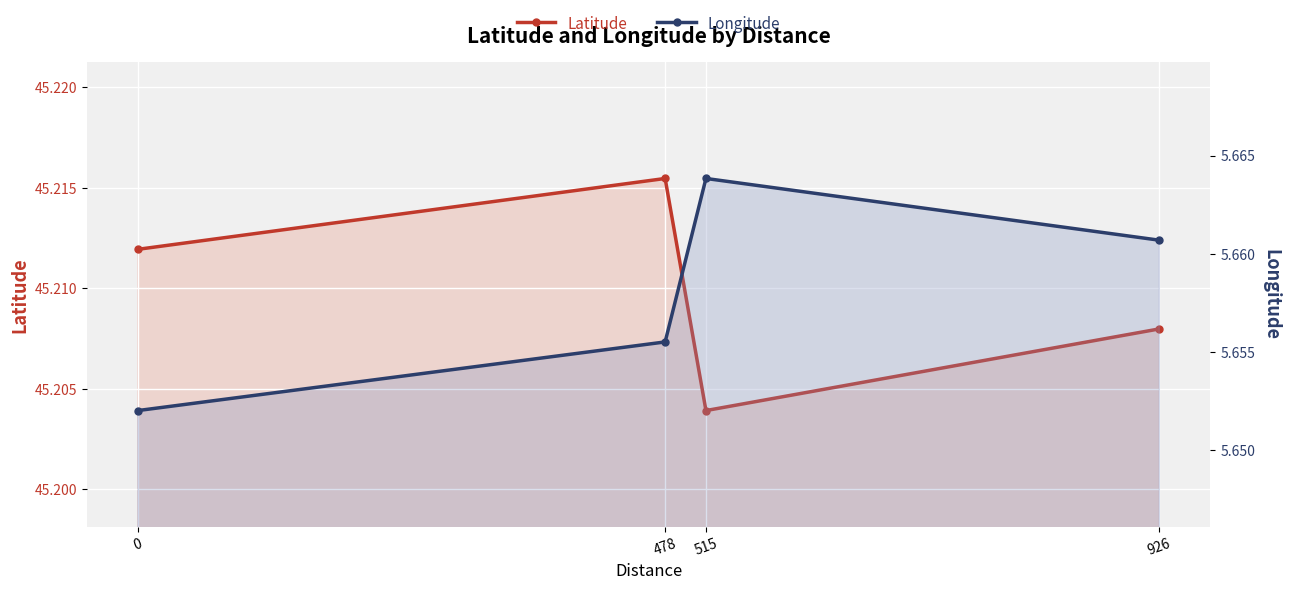

Which has a higher value, 478 or 0?

478